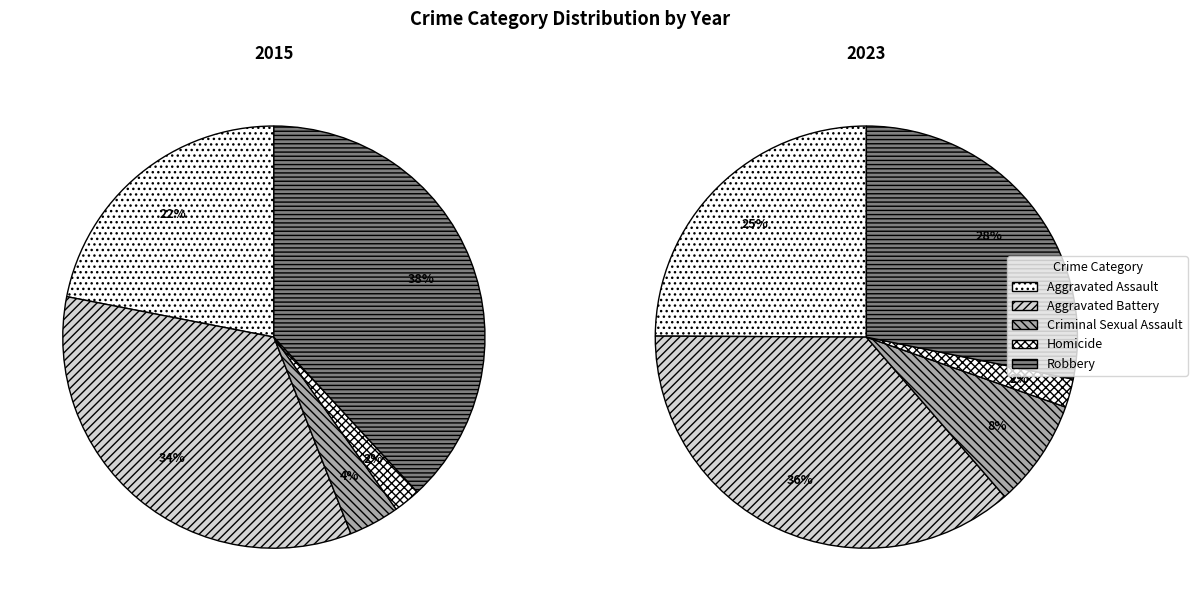

To the nearest percent, what portion does Aggravated Assault represent?

22%